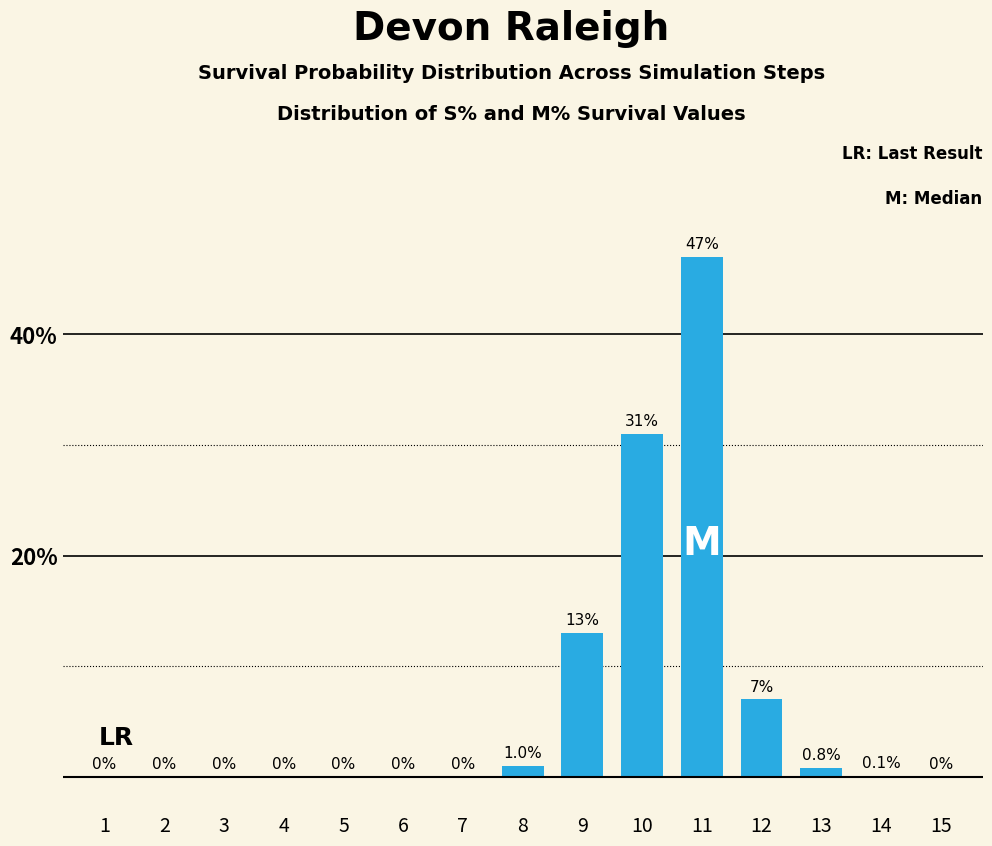

Reading right to left, transcribe all the data shown in this chart.

15=0.0	14=0.1	13=0.8	12=7.0	11=47.0	10=31.0	9=13.0	8=1.0	7=0.0	6=0.0	5=0.0	4=0.0	3=0.0	2=0.0	1=0.0